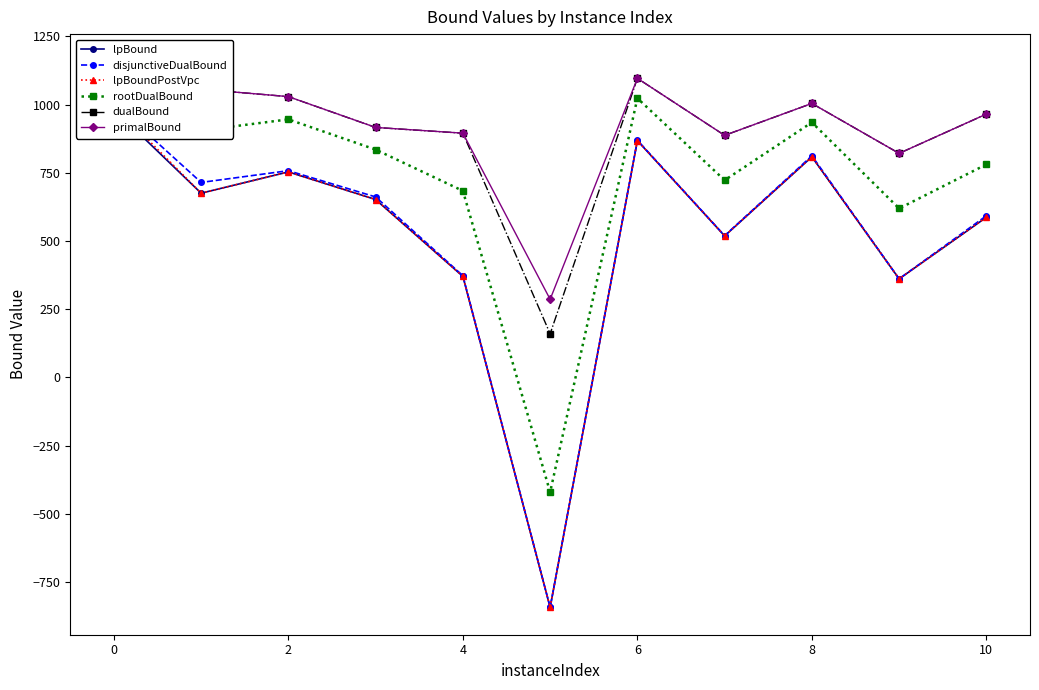

What are all the series names shown in the legend?

lpBound, disjunctiveDualBound, lpBoundPostVpc, rootDualBound, dualBound, primalBound